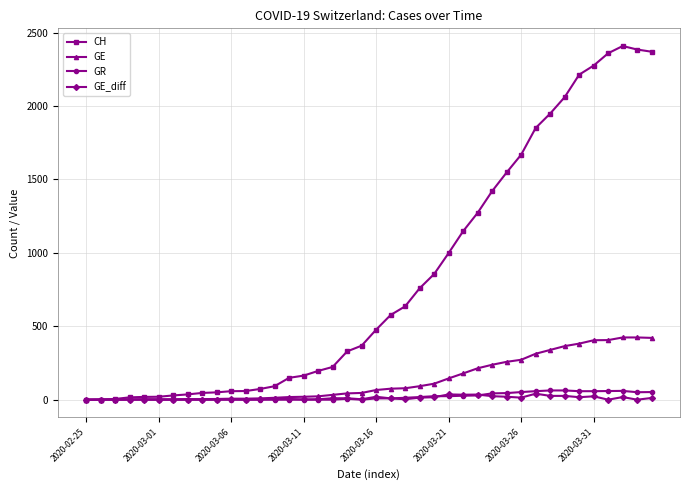

Which series has the largest total across all categories?

CH